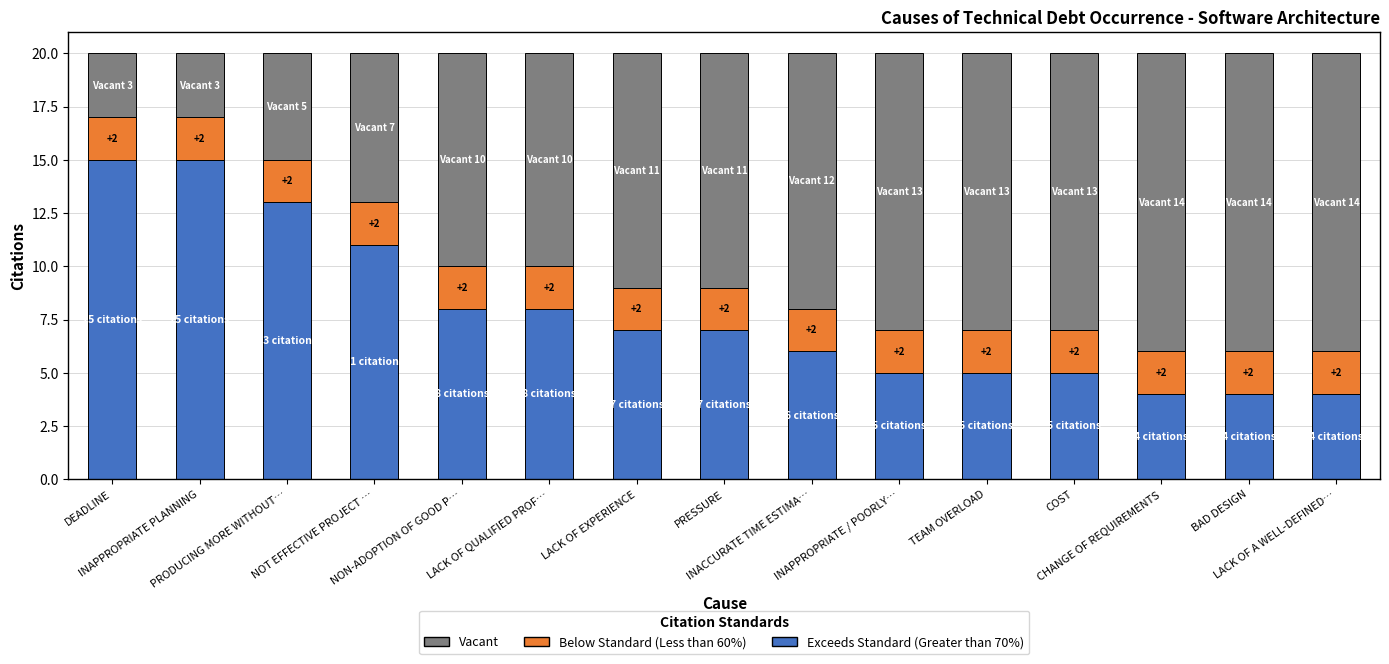

True or false: Exceeds Standard (Greater than 70%) has a value of 4 at CHANGE OF REQUIREMENTS.

True